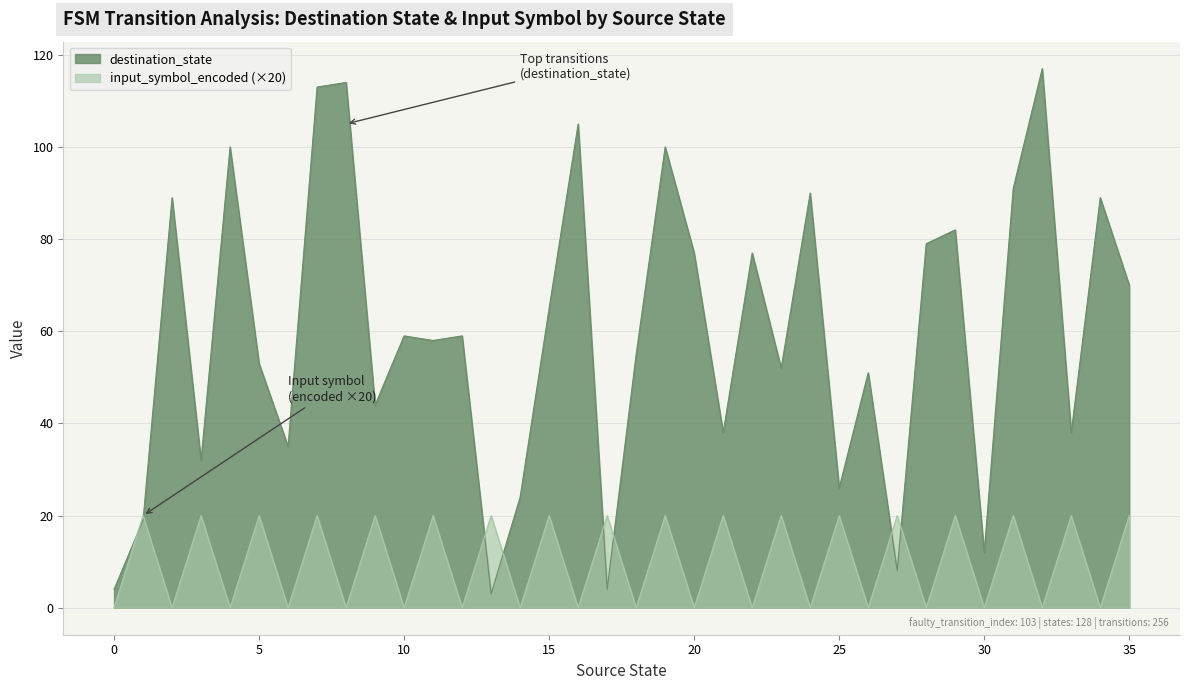

Is the value of destination_state at 28 greater than the value of input_symbol_encoded at 23?

Yes